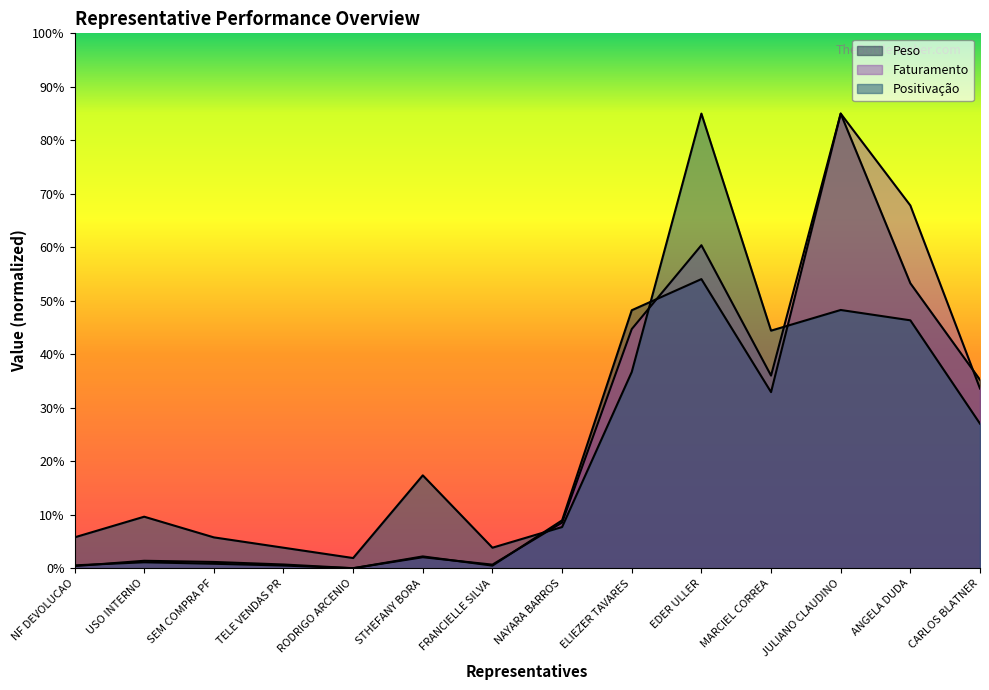

What is the label of the 8th point from the right?

FRANCIELLE SILVA